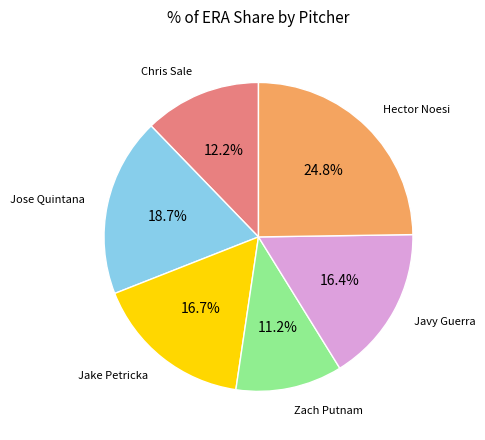

How many segments does this pie chart have?

6